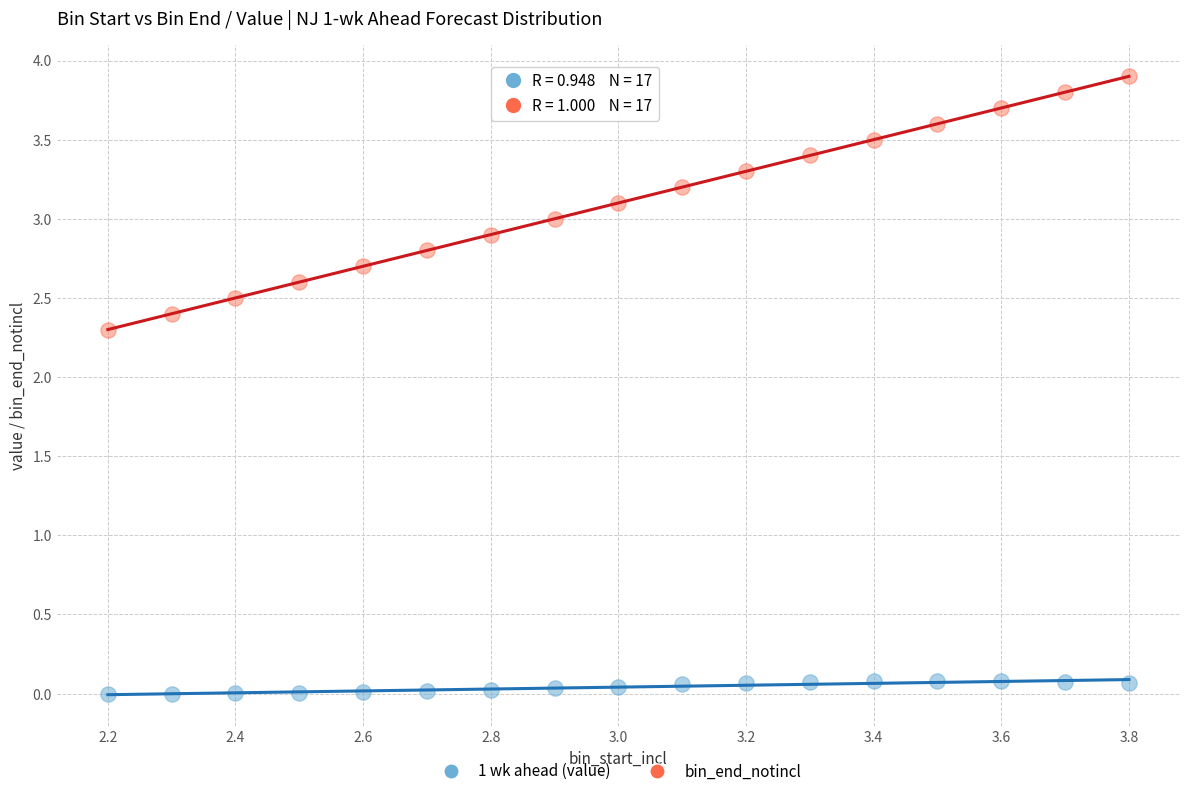

Across all data points, what is the range of Y values (max minus min)?

3.9